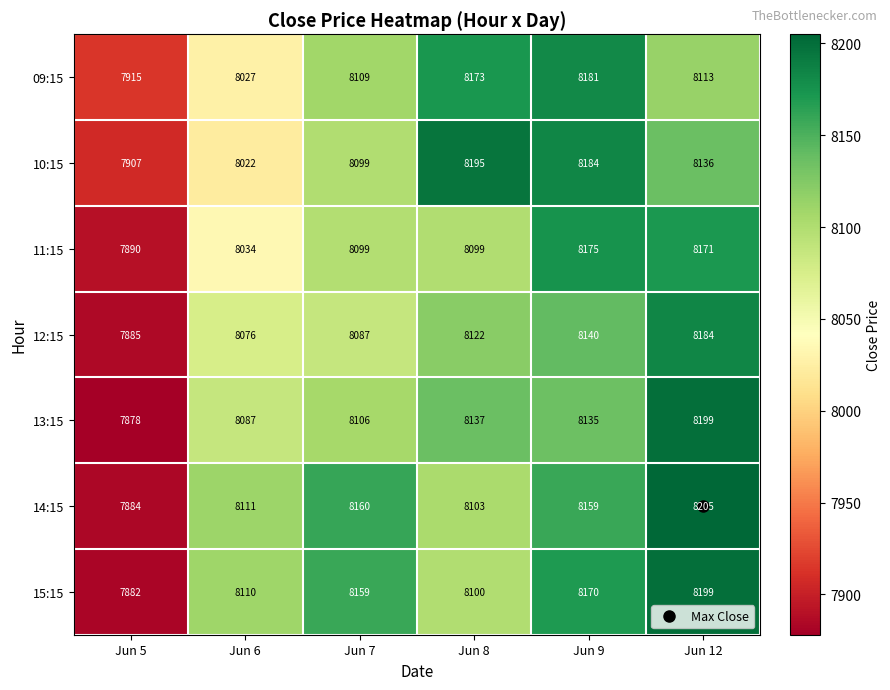

How many distinct data groups are displayed?

7